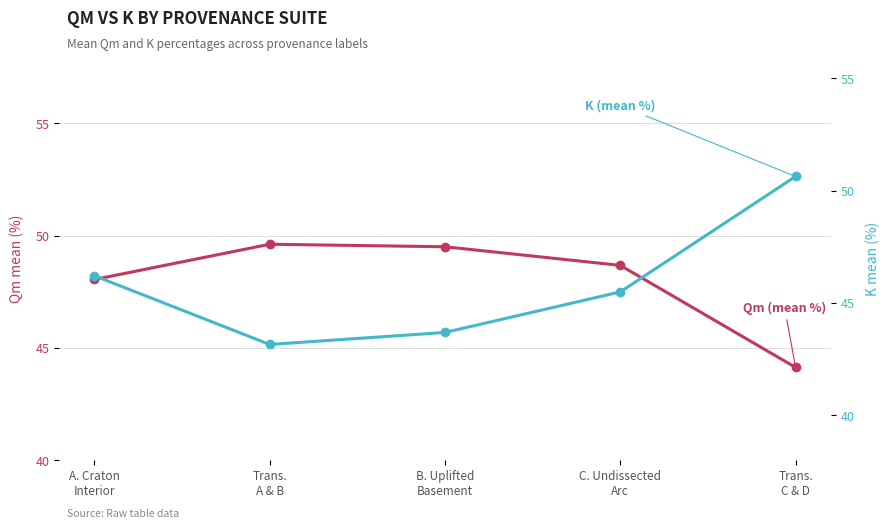

How many values in the Qm (mean %) series exceed 48?

4